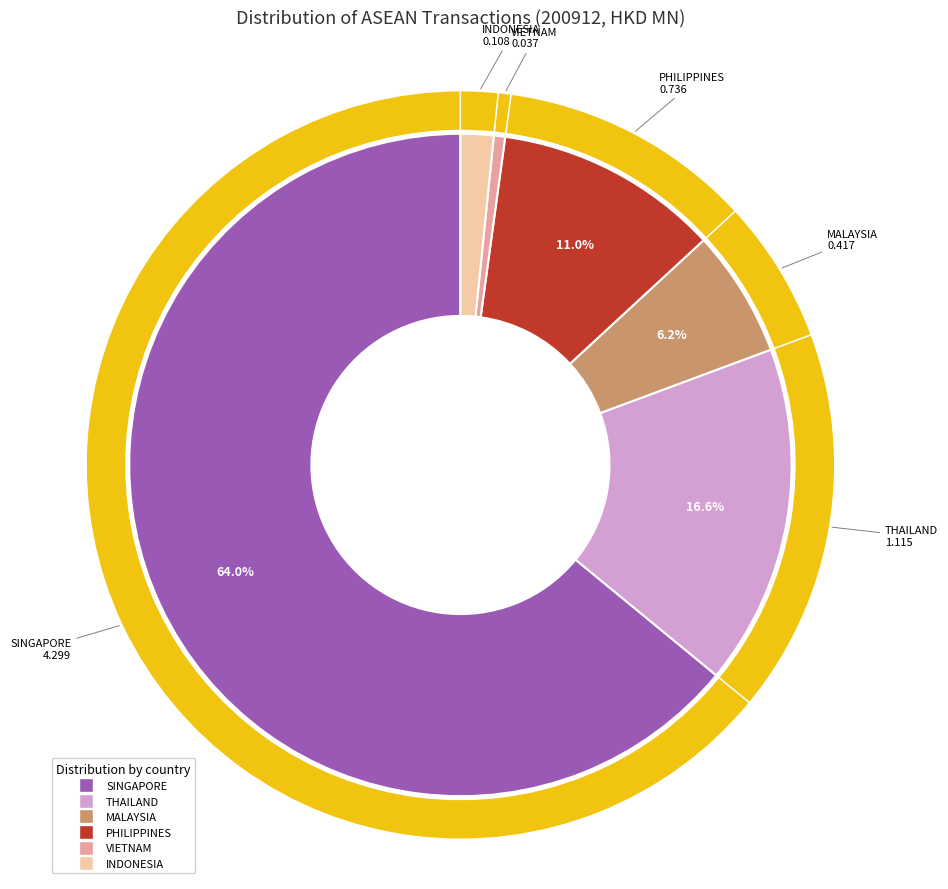

Between MALAYSIA and INDONESIA, which is larger?

MALAYSIA